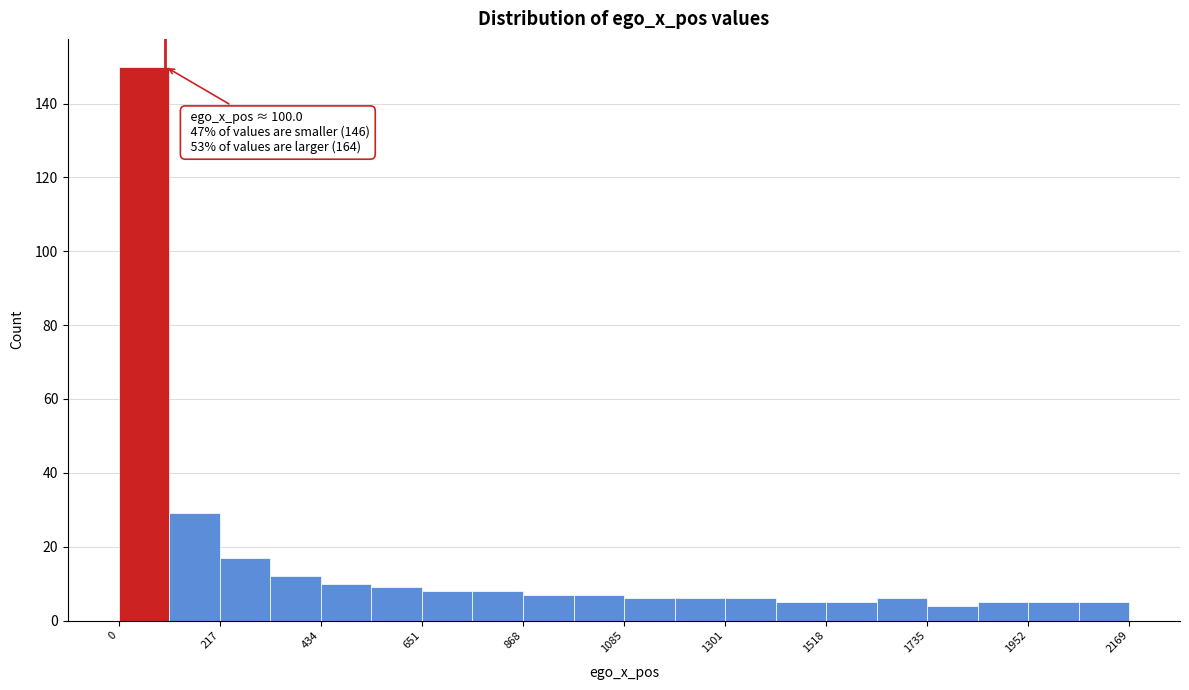

Around what value on the x-axis is the tallest bar? Give the approximate position of its centre, as read against the axis.

50